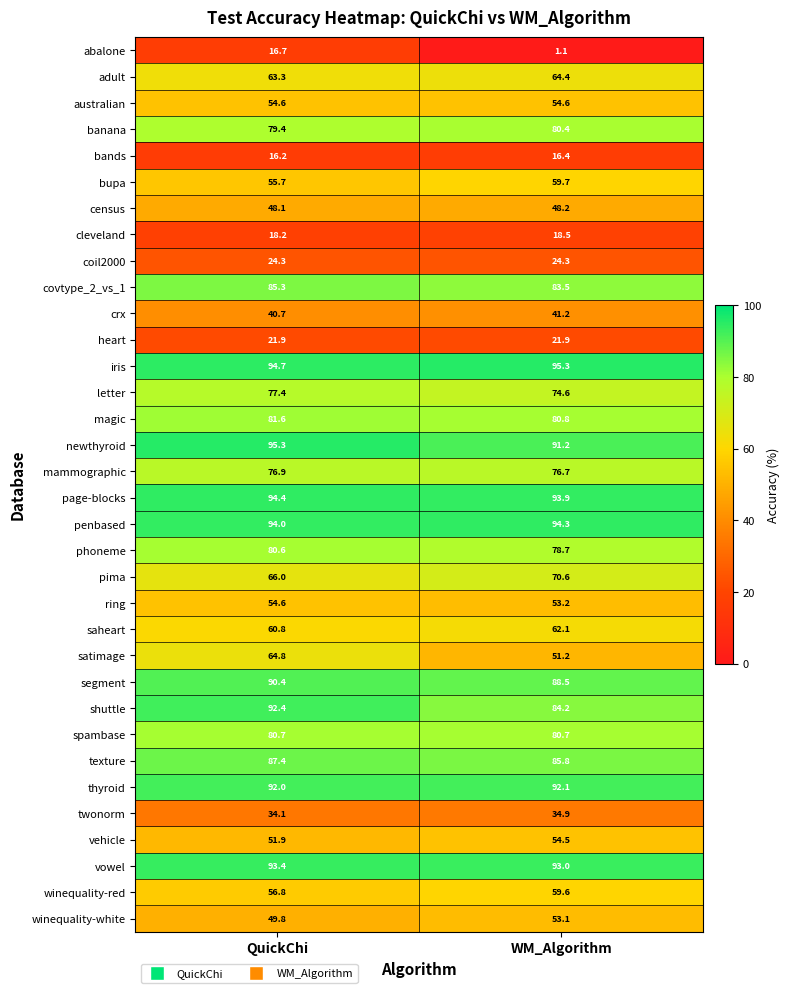

Is the value of texture at QuickChi greater than the value of page-blocks at WM_Algorithm?

No